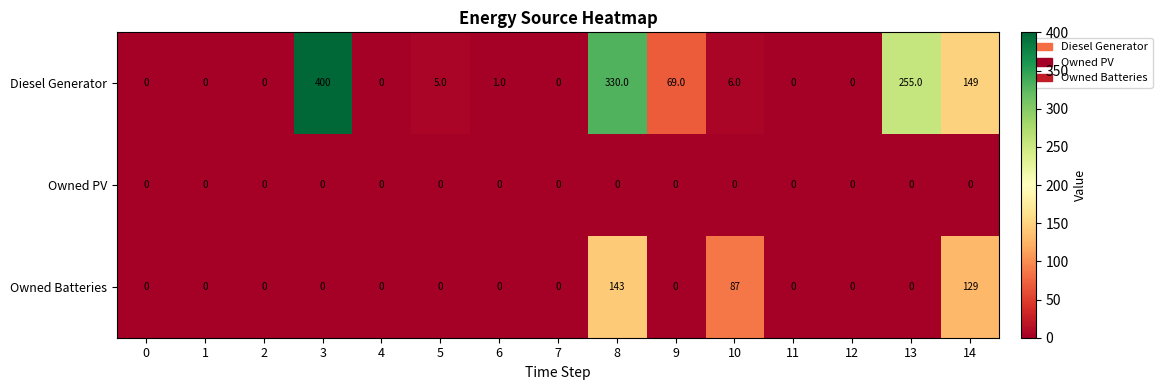

Rank the series by their maximum value, from highest to lowest.

Diesel Generator, Owned Batteries, Owned PV